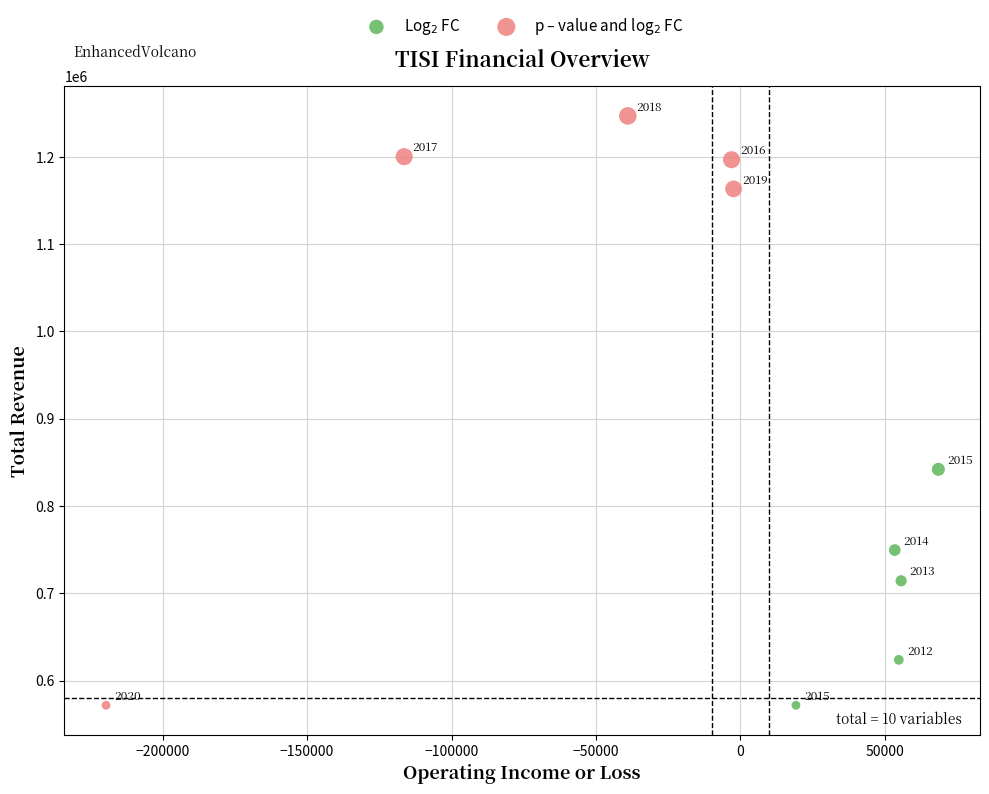

What are all the series names shown in the legend?

Log$_2$ FC, p – value and log$_2$ FC